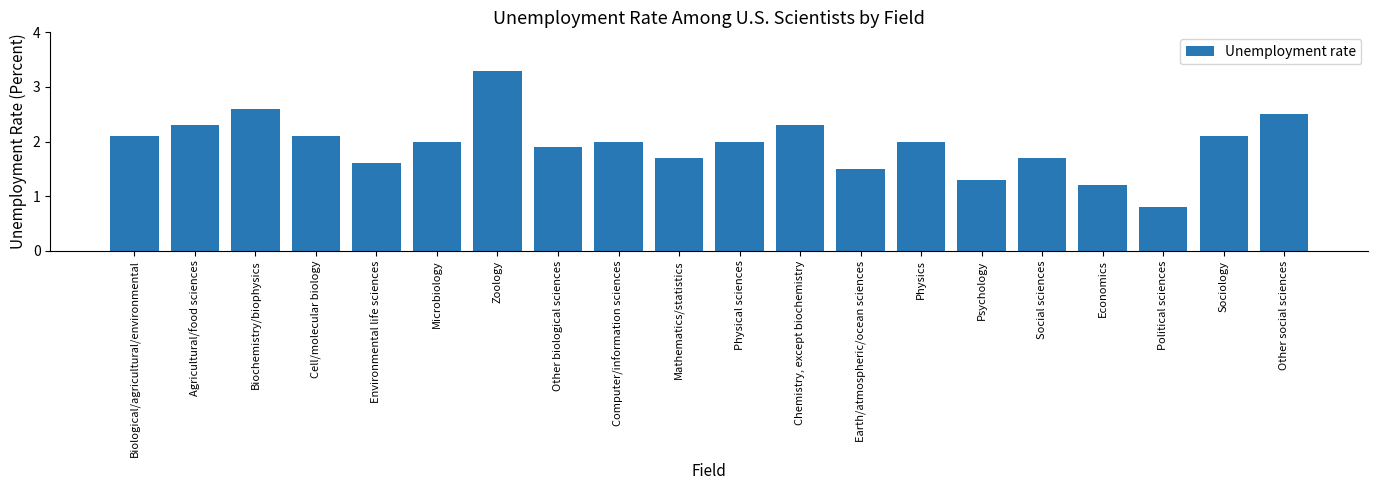

What is the label of the 13th bar from the right?

Other biological sciences